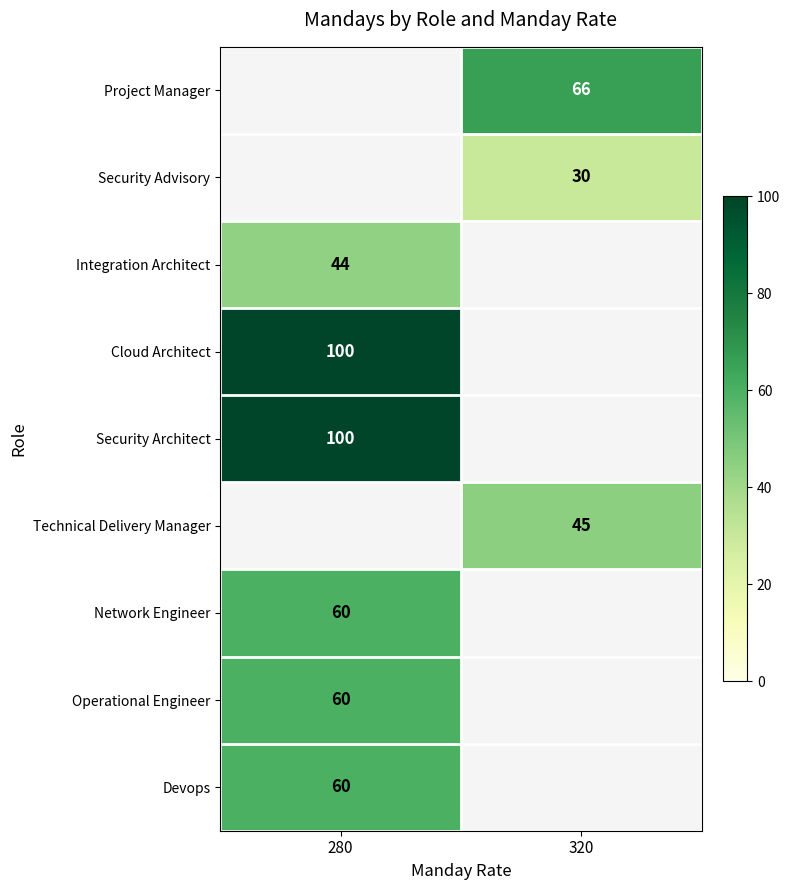

Is it true that Devops equals 60 at 280?

True